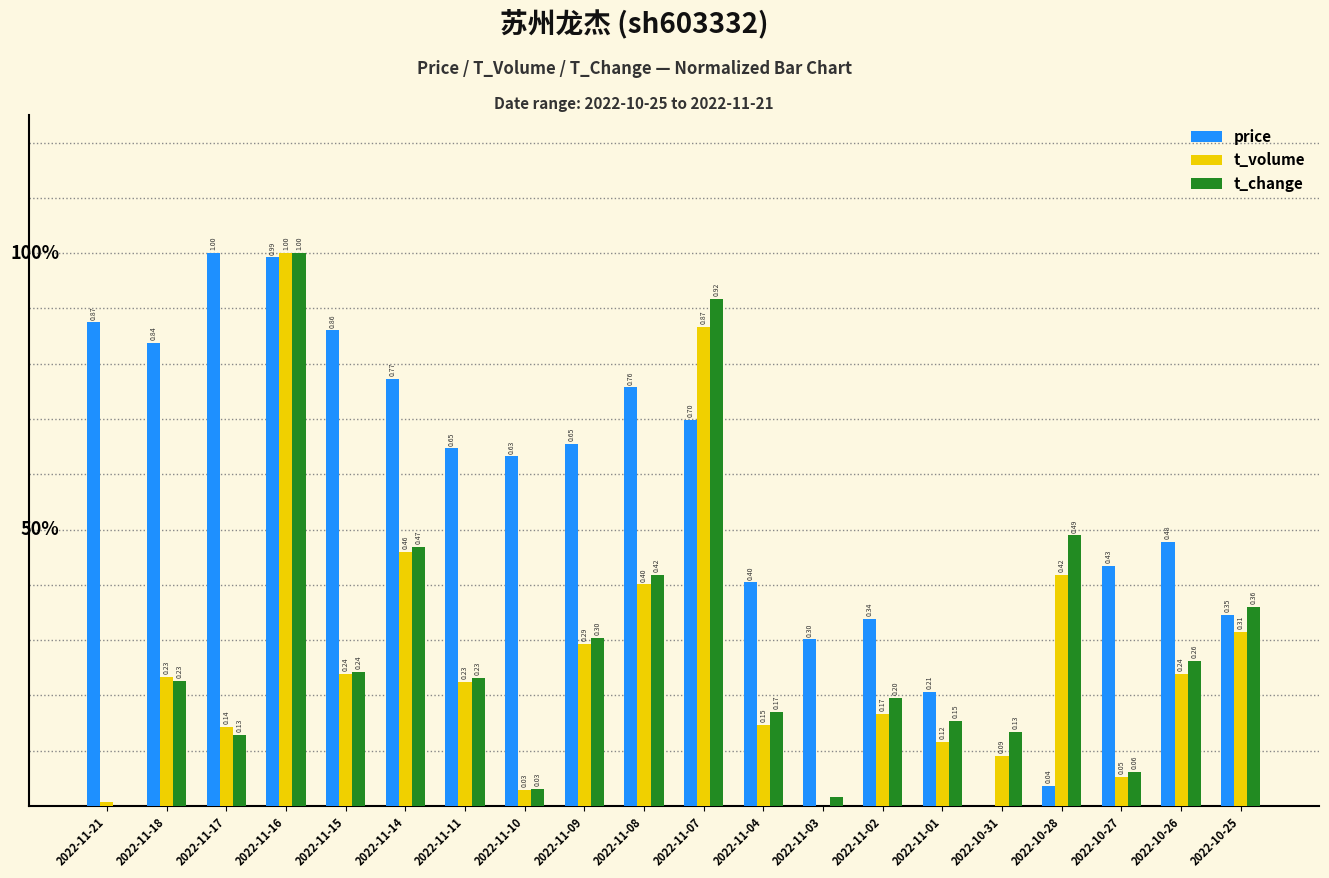

At which category is the sum across all series the highest?

2022-11-16